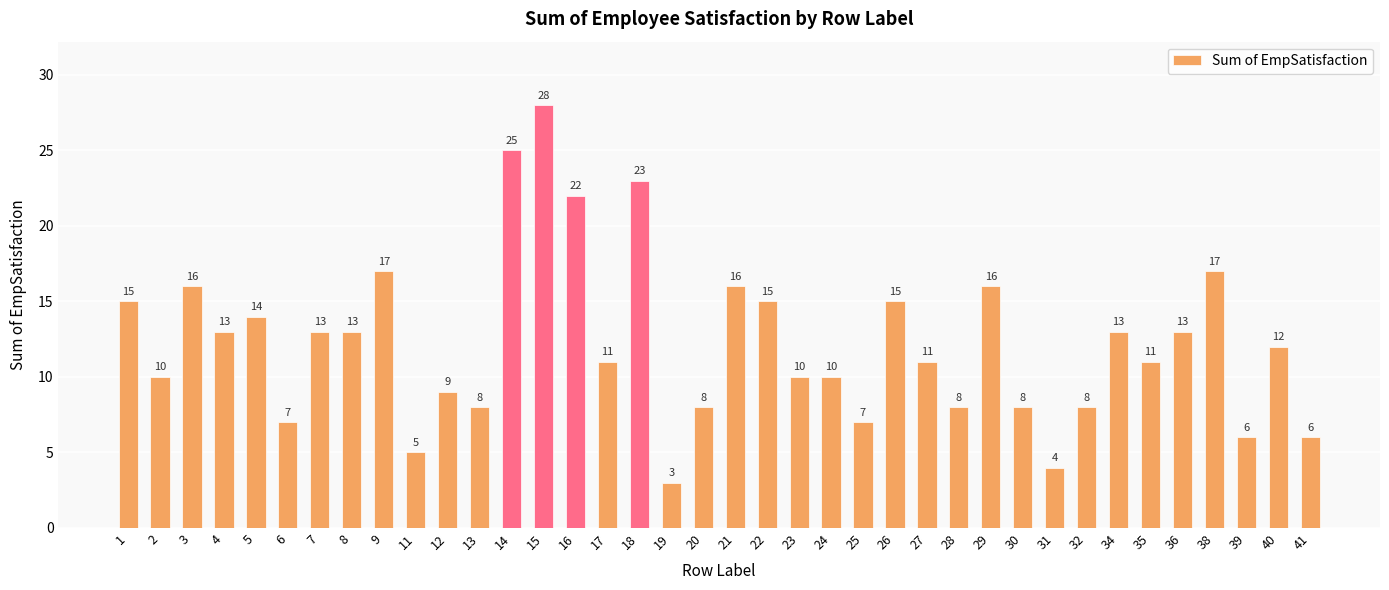

What is the ratio of the value at 16 to the value at 18?

1.0